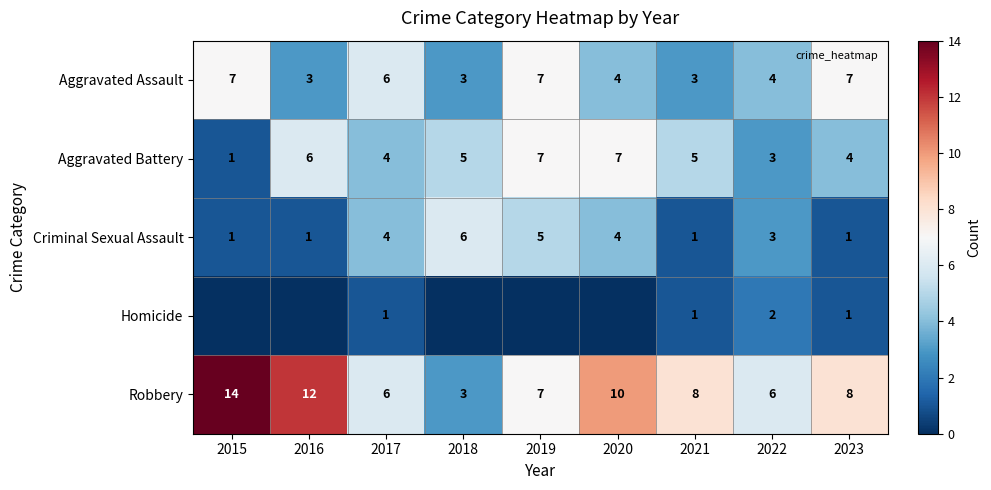

At which category is the sum across all series the highest?

2019